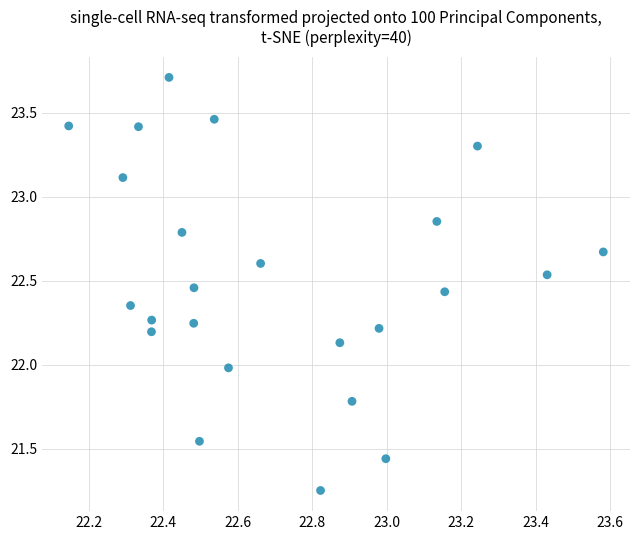

What is the range of Y values (max minus min)?

2.5